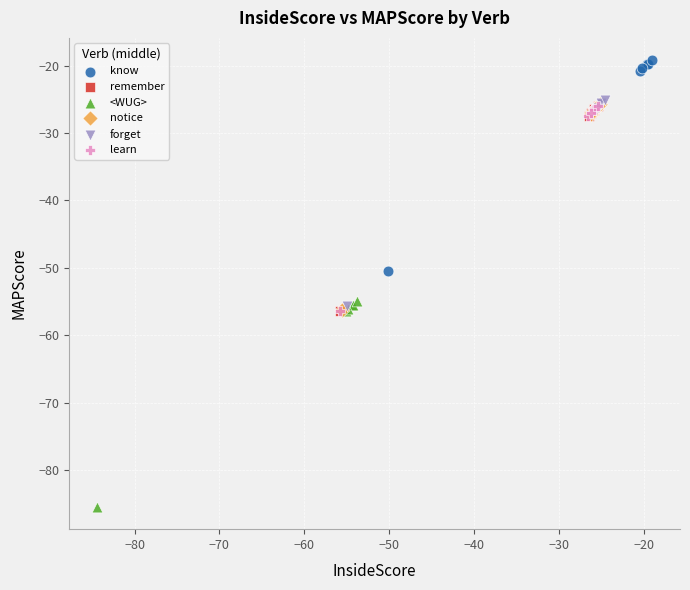

Which series contains the highest Y value?

know